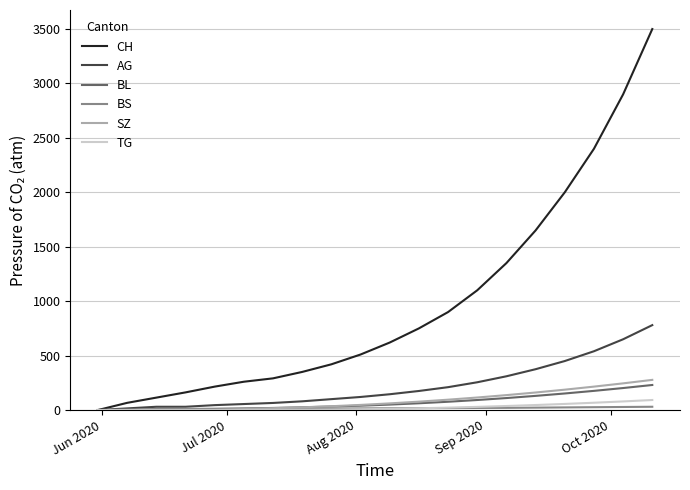

Which series has the largest range (max minus min)?

CH